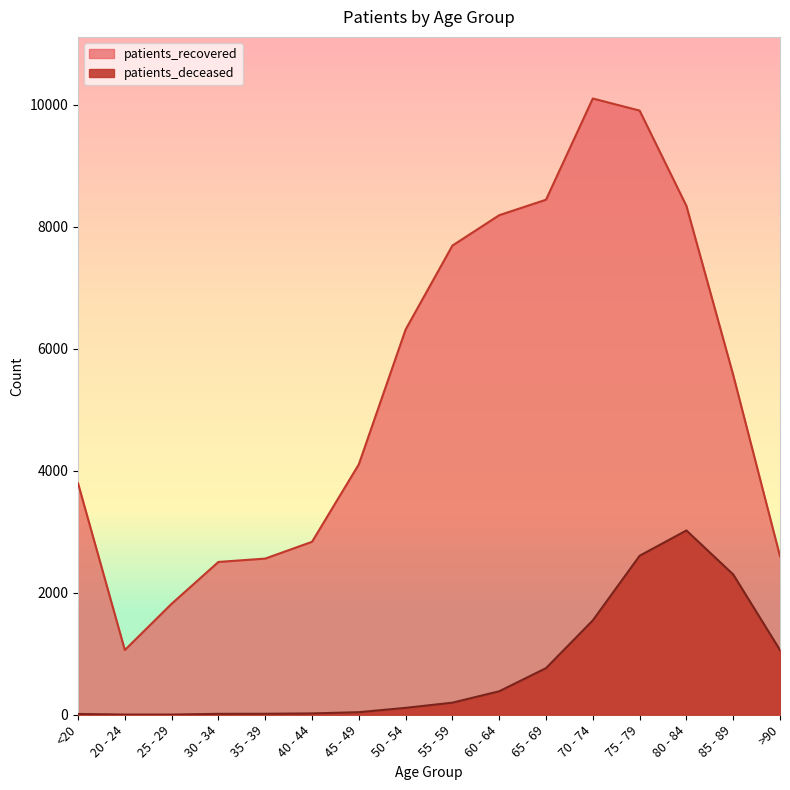

What is the total value across all series at 85 - 89?

7870